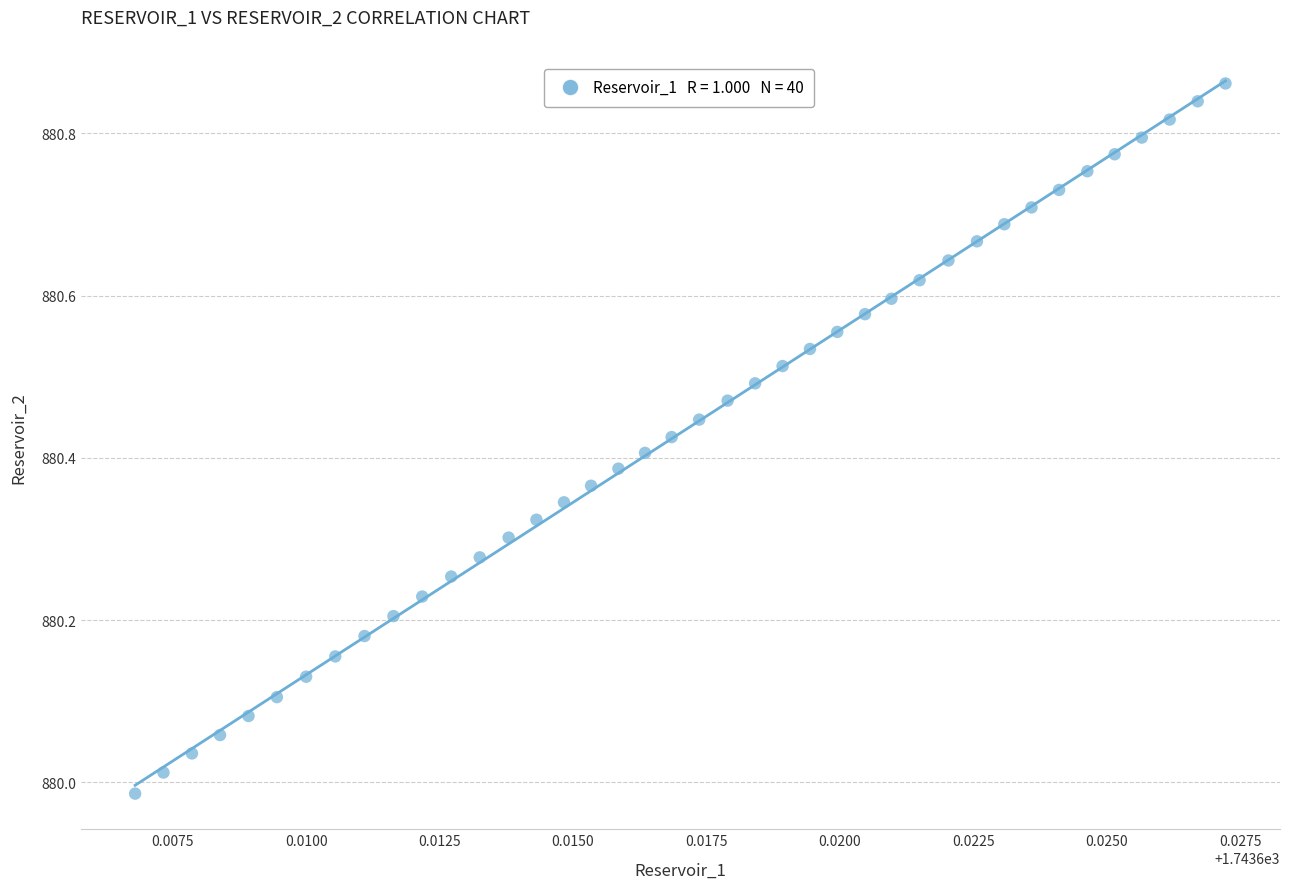

What is the range of Y values (max minus min)?

0.9